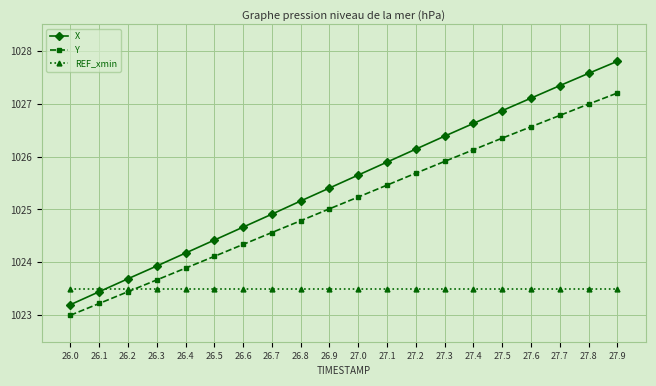

What is the total value across all series at 26.4?

3071.6